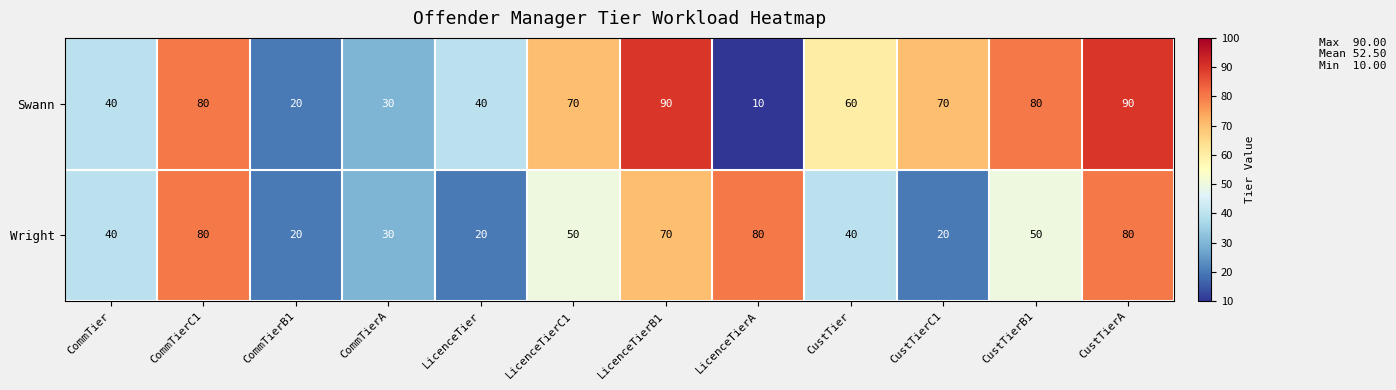

Reading right to left, extract all data points from this chart.

Swann: 90	80	70	60	10	90	70	40	30	20	80	40
Wright: 80	50	20	40	80	70	50	20	30	20	80	40